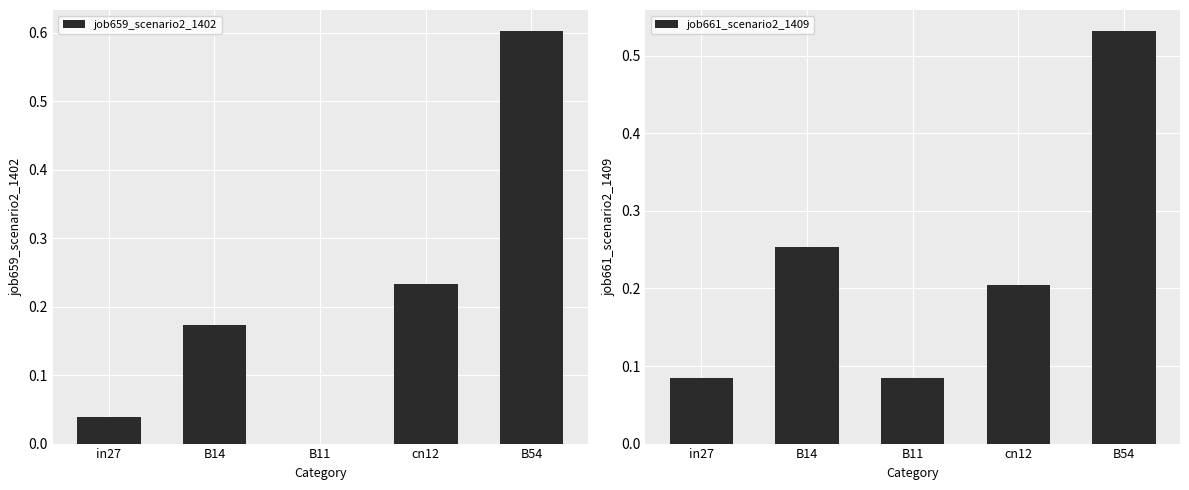

Which has a higher value, B14 or cn12?

cn12